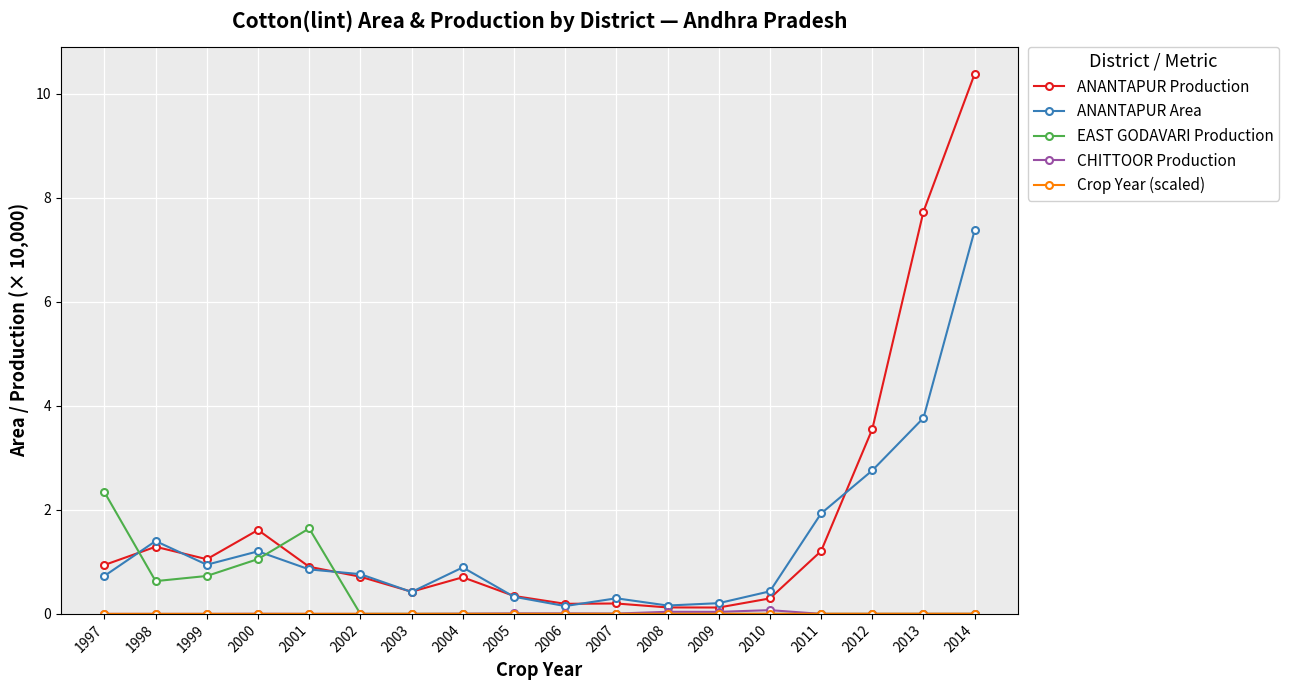

Which series has the largest total across all categories?

ANANTAPUR Production